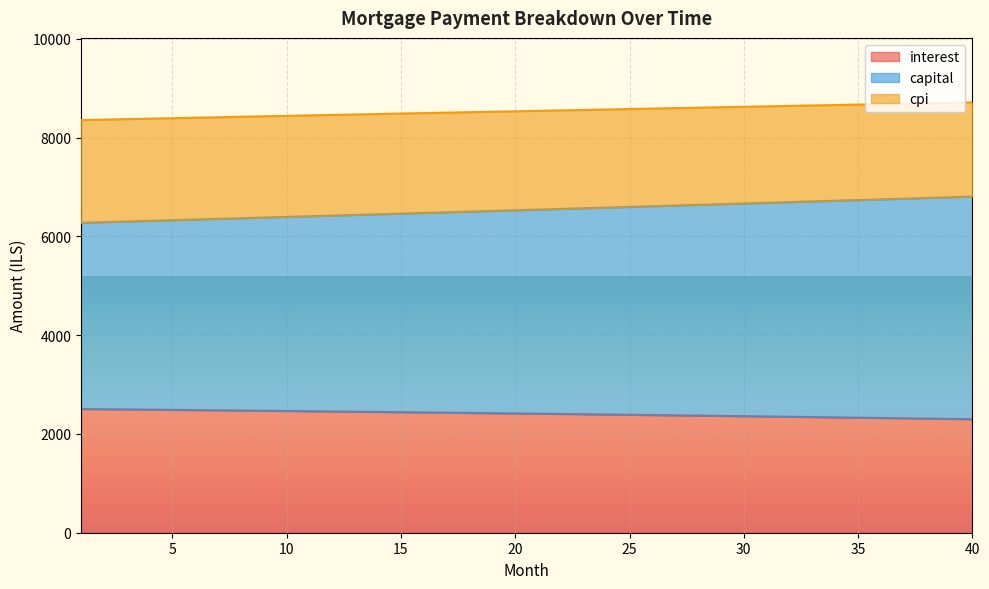

True or false: capital and cpi cross at least once.

False